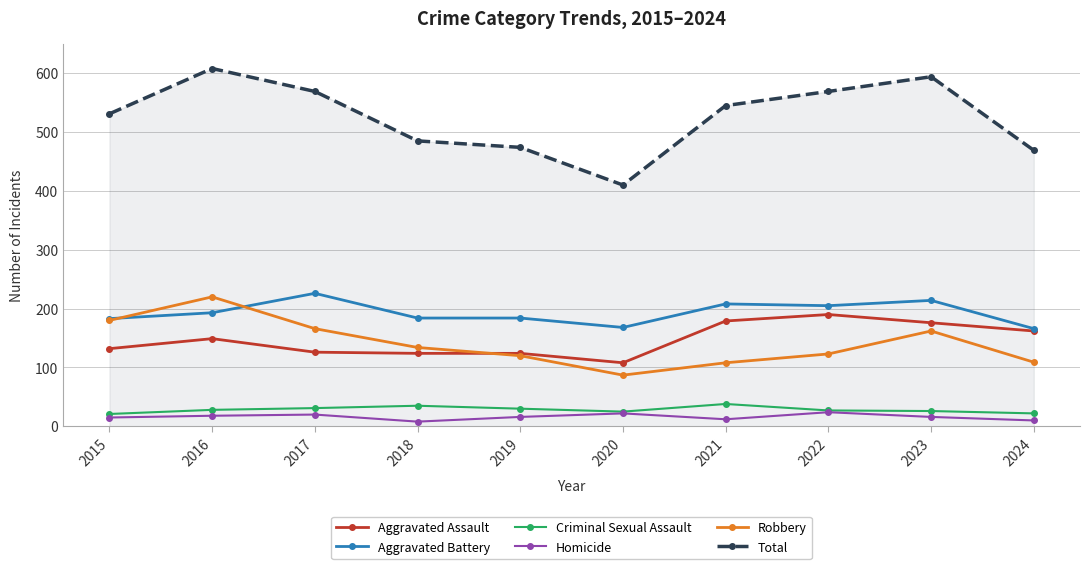

True or false: Robbery has more than 0 interior local peaks.

True